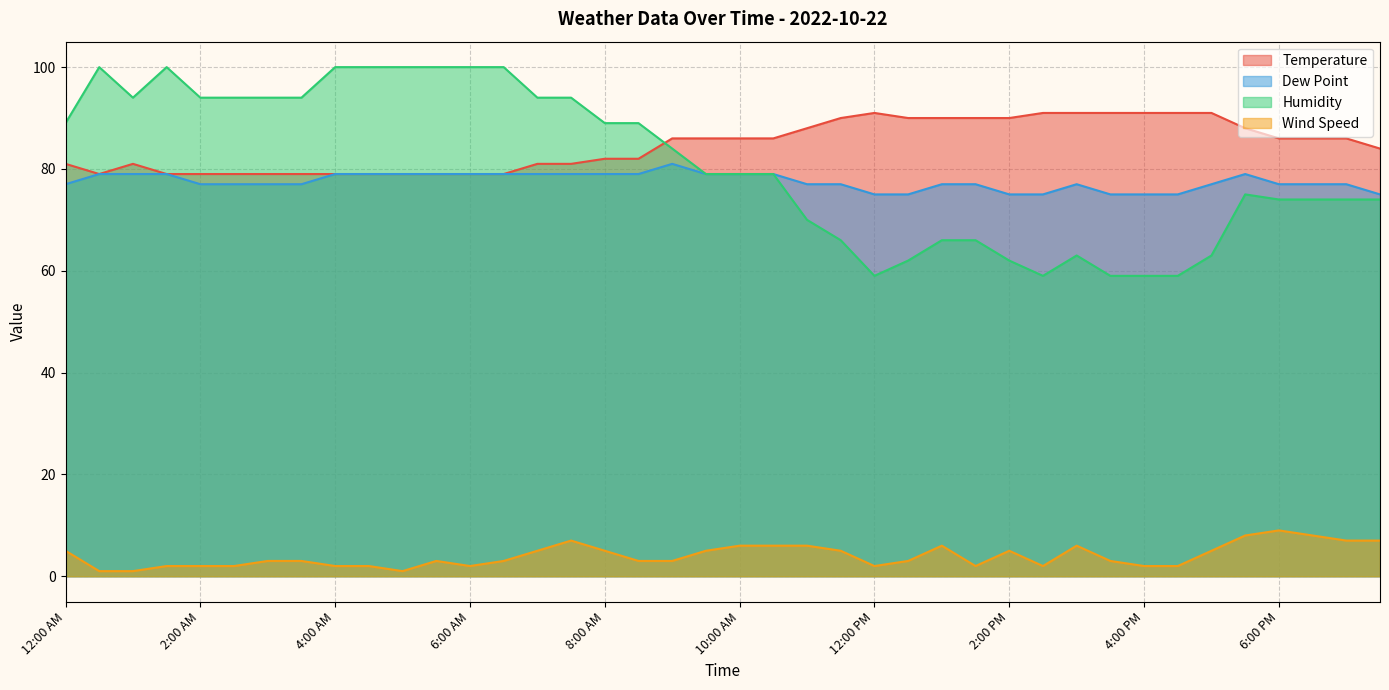

Is the value of Wind Speed at 4:00 PM greater than the value of Humidity at 6:00 AM?

No